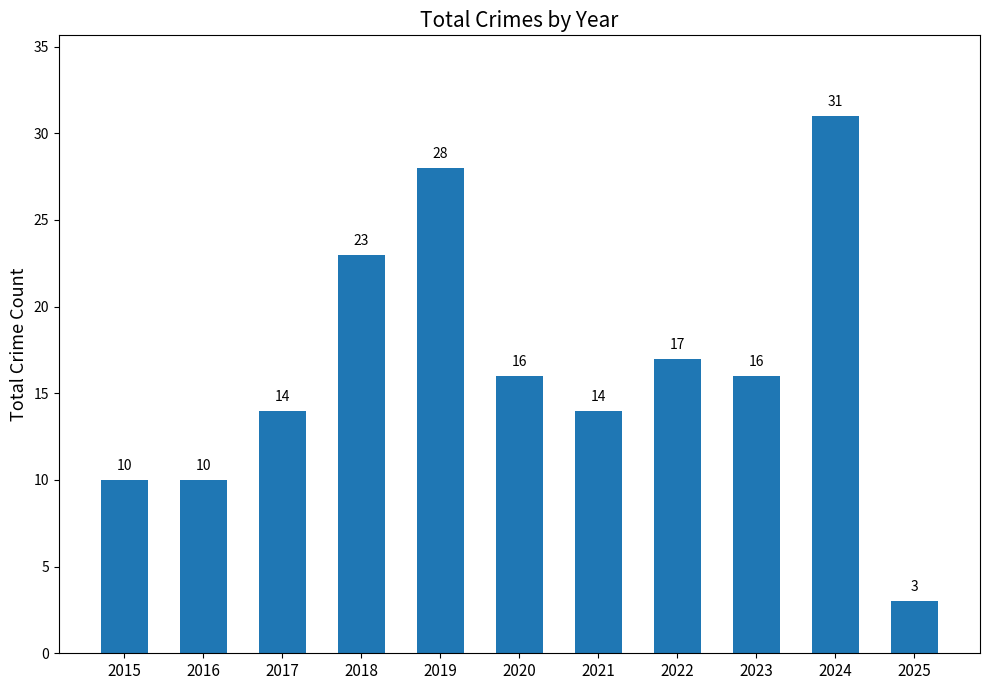

What is the ratio of the value at 2022 to the value at 2017?

1.2